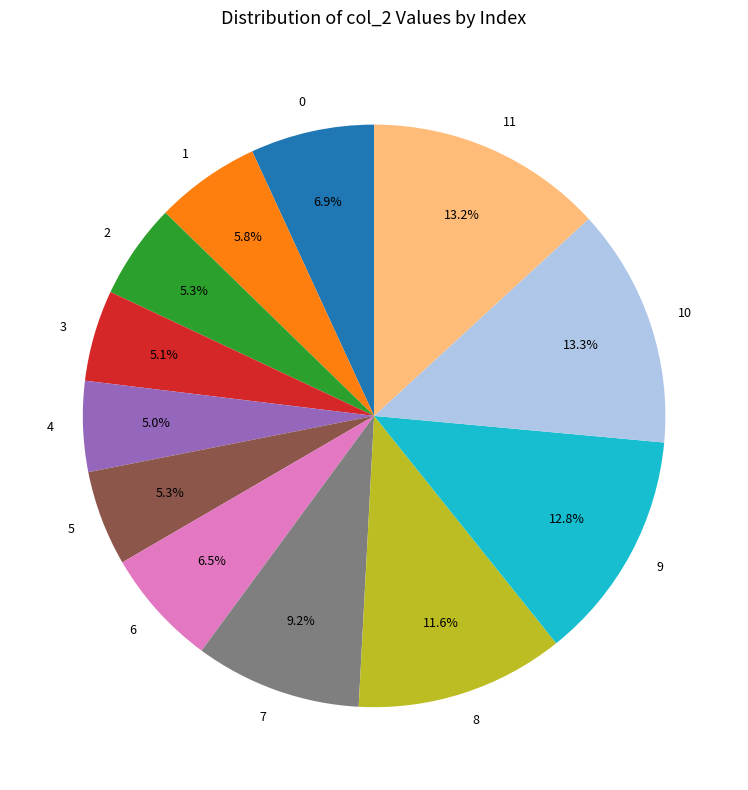

What portion of the pie excludes 9?

87.2%